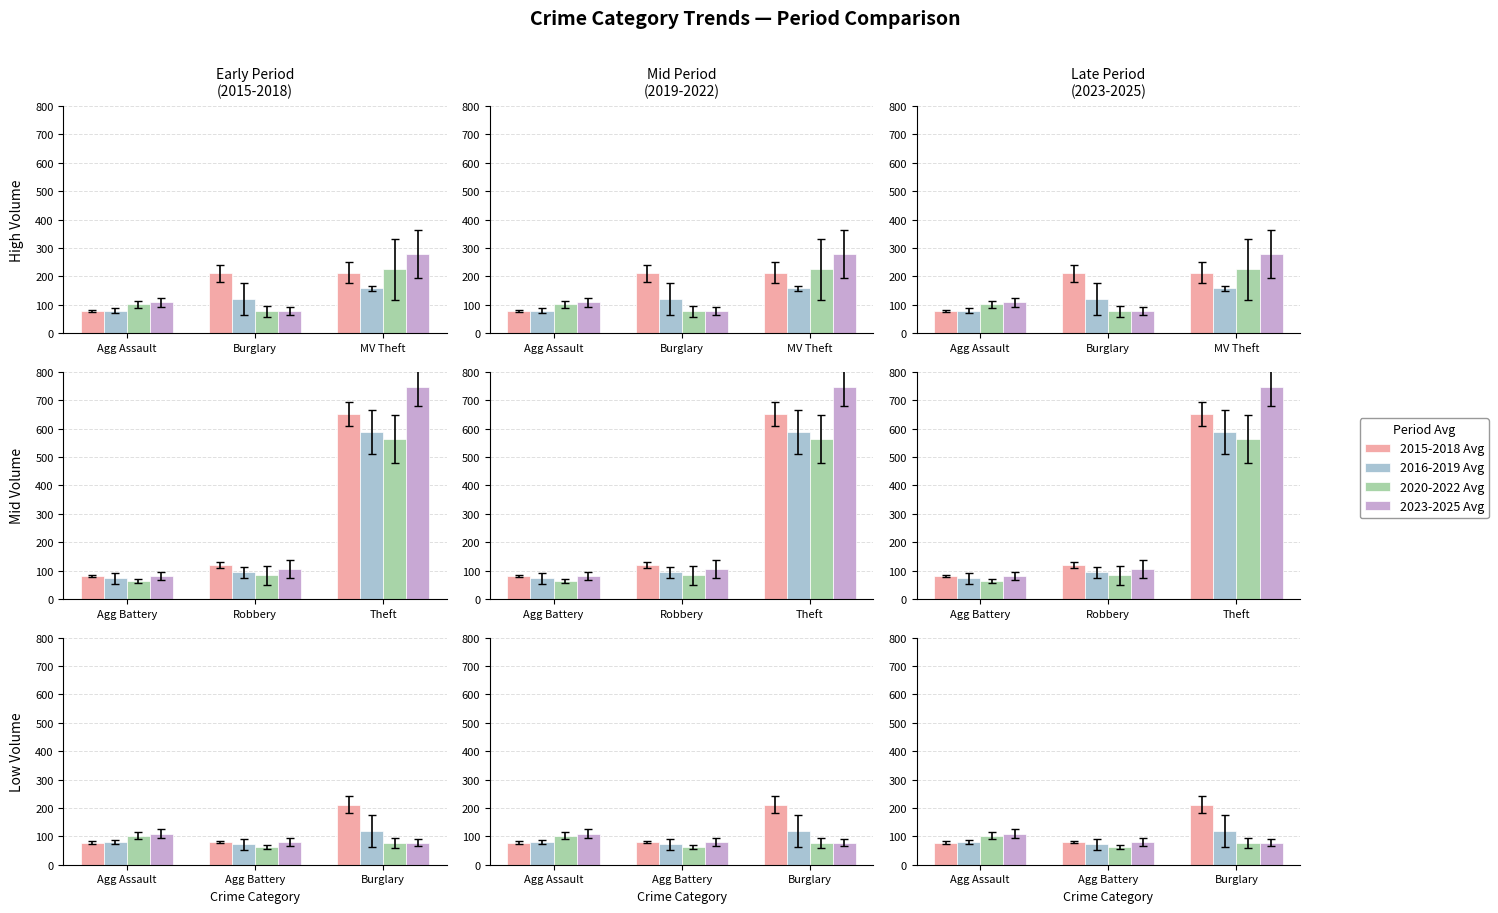

What is the value of the 2015-2018 Avg bar at the 2nd from the left?

79.7